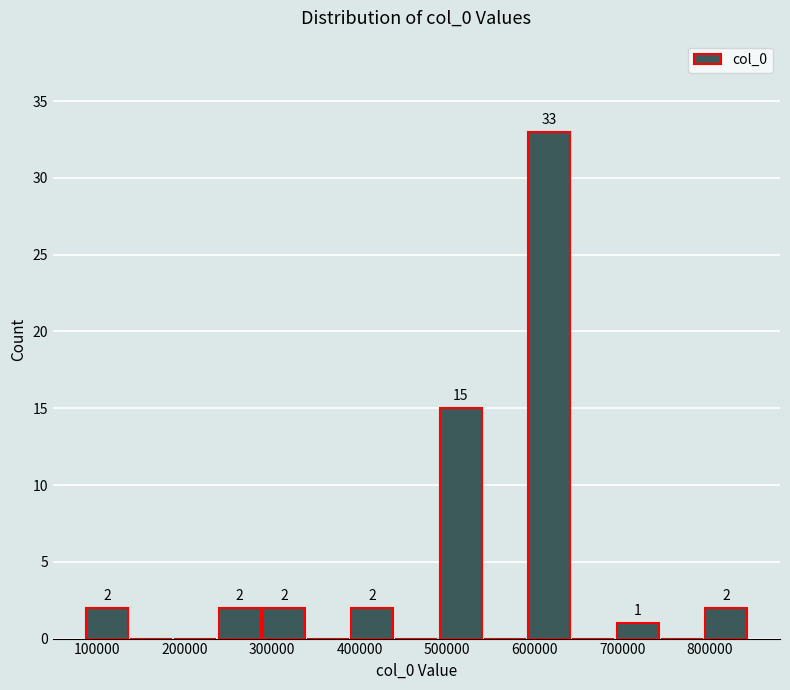

Over which range of the x-axis is the bar tallest?

590000 to 640000